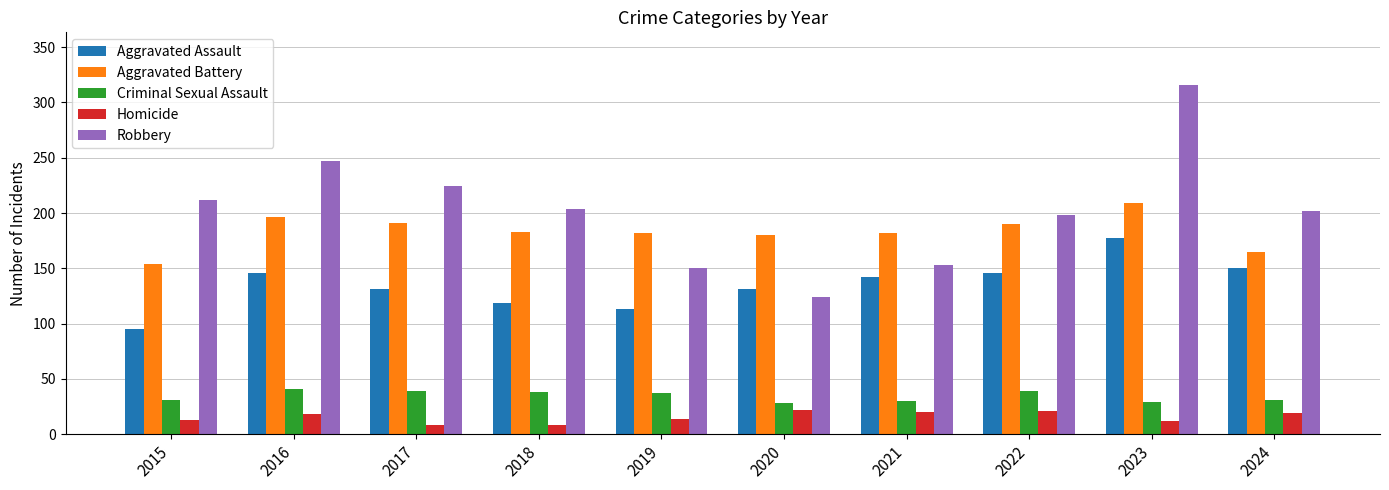

Which series changed the most between 2020 and 2024?

Robbery